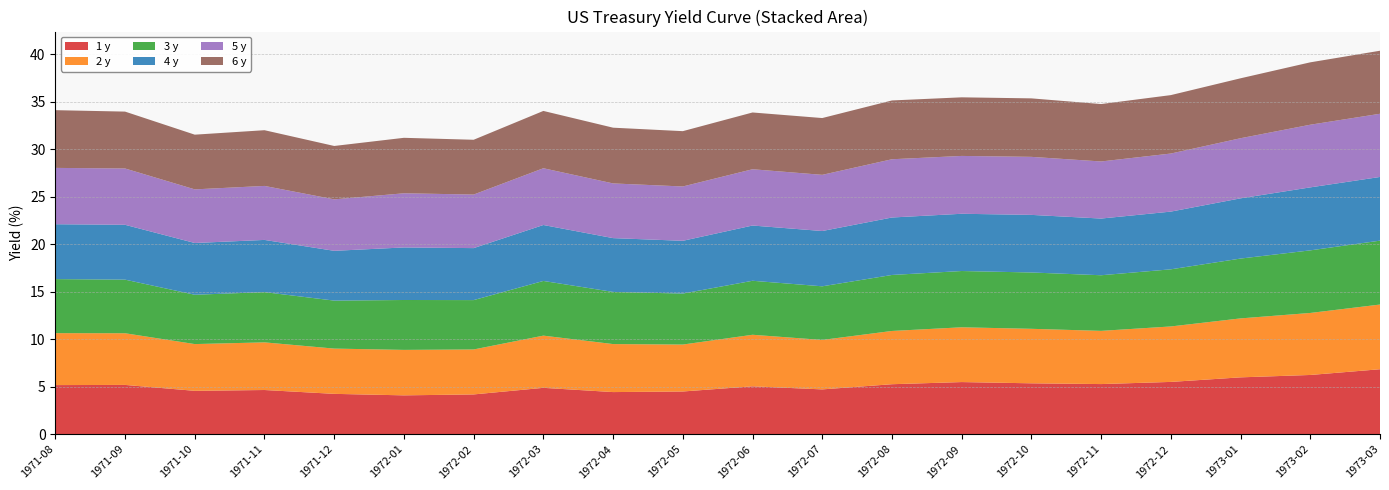

Reading right to left, what are all the values shown in this chart?

1 y: 1973-03=6.8	1973-02=6.2	1973-01=6.0	1972-12=5.5	1972-11=5.3	1972-10=5.4	1972-09=5.5	1972-08=5.3	1972-07=4.7	1972-06=5.0	1972-05=4.5	1972-04=4.4	1972-03=4.9	1972-02=4.2	1972-01=4.1	1971-12=4.2	1971-11=4.7	1971-10=4.6	1971-09=5.2	1971-08=5.2
2 y: 1973-03=6.8	1973-02=6.5	1973-01=6.2	1972-12=5.8	1972-11=5.6	1972-10=5.7	1972-09=5.8	1972-08=5.6	1972-07=5.2	1972-06=5.4	1972-05=4.9	1972-04=5.1	1972-03=5.5	1972-02=4.7	1972-01=4.8	1971-12=4.8	1971-11=5.0	1971-10=4.9	1971-09=5.4	1971-08=5.5
3 y: 1973-03=6.7	1973-02=6.6	1973-01=6.3	1972-12=6.0	1972-11=5.9	1972-10=5.9	1972-09=5.9	1972-08=5.9	1972-07=5.6	1972-06=5.7	1972-05=5.4	1972-04=5.5	1972-03=5.8	1972-02=5.2	1972-01=5.3	1971-12=5.1	1971-11=5.3	1971-10=5.2	1971-09=5.6	1971-08=5.7
4 y: 1973-03=6.7	1973-02=6.6	1973-01=6.3	1972-12=6.1	1972-11=6.0	1972-10=6.1	1972-09=6.0	1972-08=6.0	1972-07=5.8	1972-06=5.8	1972-05=5.6	1972-04=5.7	1972-03=5.9	1972-02=5.5	1972-01=5.5	1971-12=5.2	1971-11=5.5	1971-10=5.4	1971-09=5.8	1971-08=5.8
5 y: 1973-03=6.7	1973-02=6.6	1973-01=6.3	1972-12=6.1	1972-11=6.0	1972-10=6.1	1972-09=6.1	1972-08=6.1	1972-07=5.9	1972-06=5.9	1972-05=5.7	1972-04=5.8	1972-03=6.0	1972-02=5.6	1972-01=5.7	1971-12=5.4	1971-11=5.7	1971-10=5.6	1971-09=5.9	1971-08=5.9
6 y: 1973-03=6.6	1973-02=6.6	1973-01=6.3	1972-12=6.2	1972-11=6.0	1972-10=6.2	1972-09=6.2	1972-08=6.2	1972-07=6.0	1972-06=6.0	1972-05=5.8	1972-04=5.9	1972-03=6.0	1972-02=5.8	1972-01=5.8	1971-12=5.6	1971-11=5.9	1971-10=5.8	1971-09=6.0	1971-08=6.1